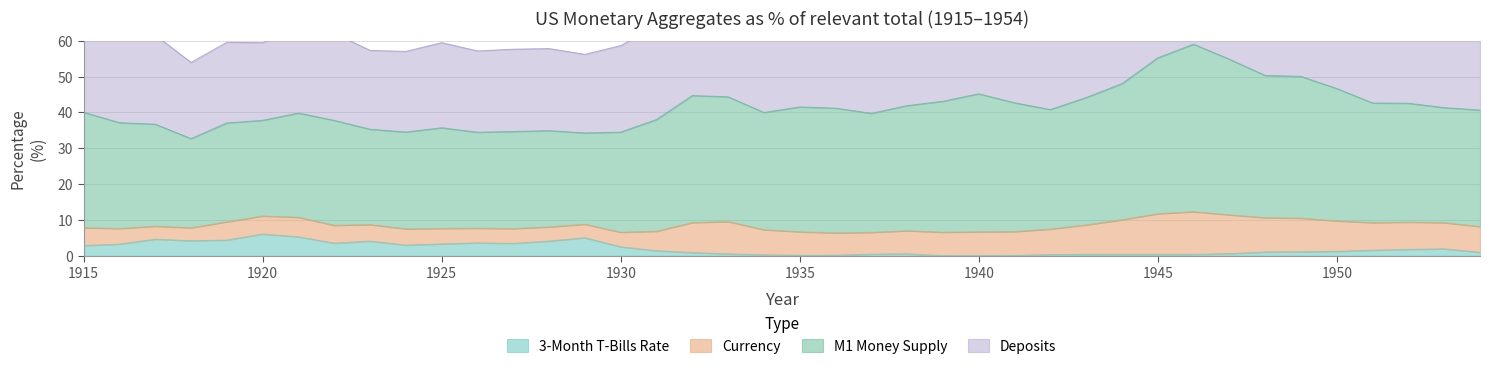

True or false: tbills3m and new_m1 cross at least once.

False